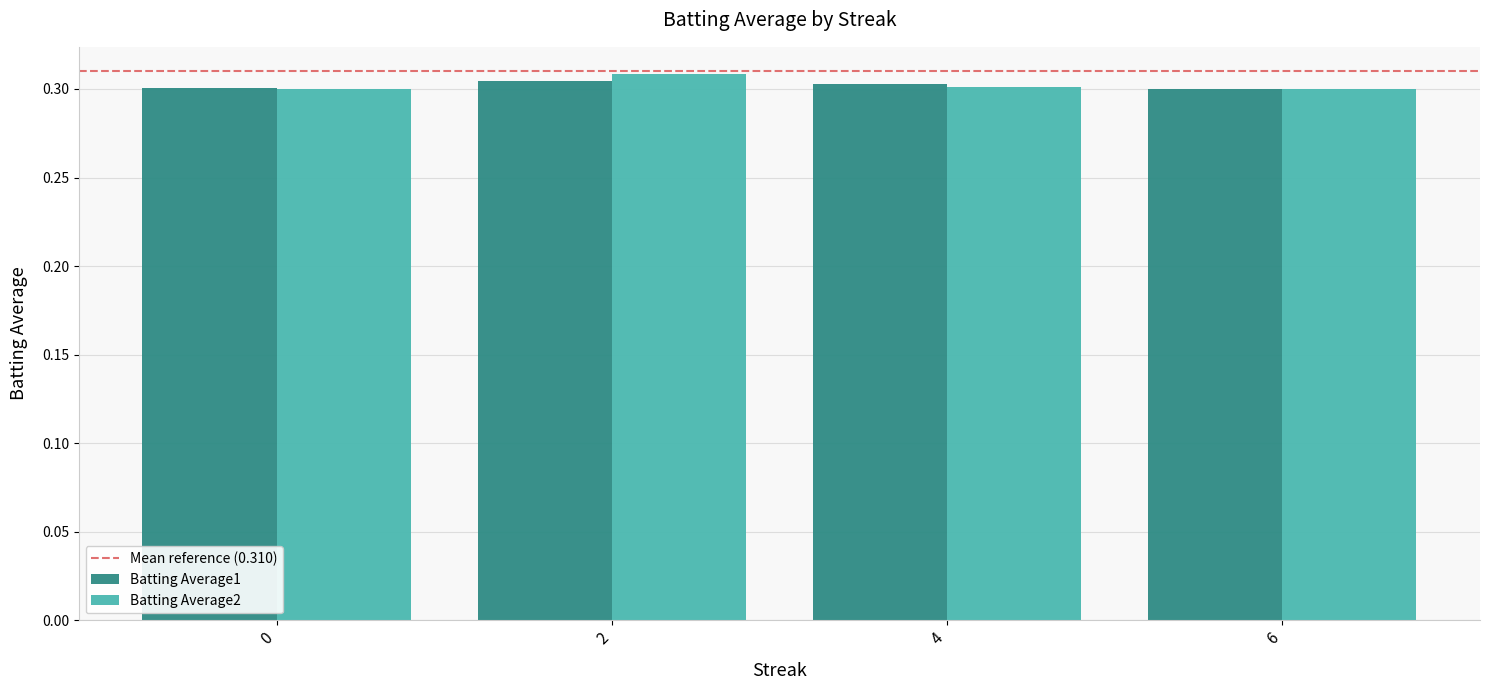

True or false: Batting Average1 has a value of 0.3 at 0.

True